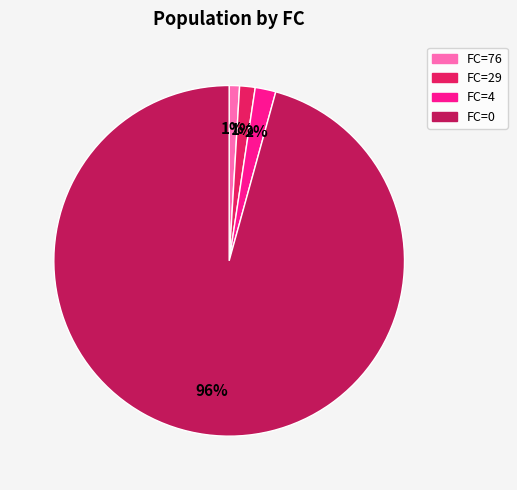

Does any single category account for the majority?

Yes